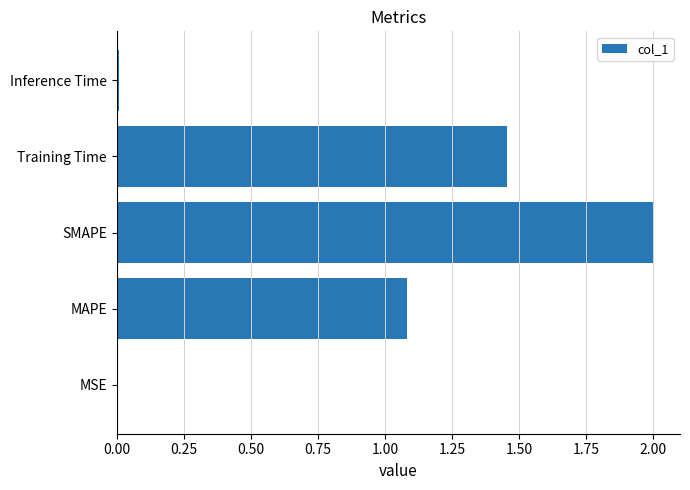

Is it true that the value at Training Time is 2.3?

False